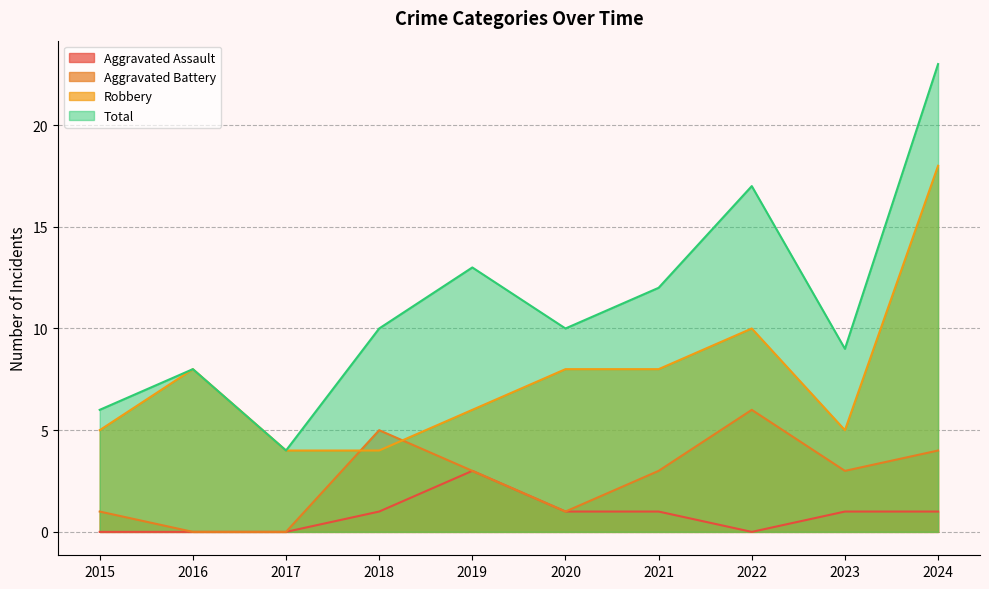

Count the number of data series in this chart.

4